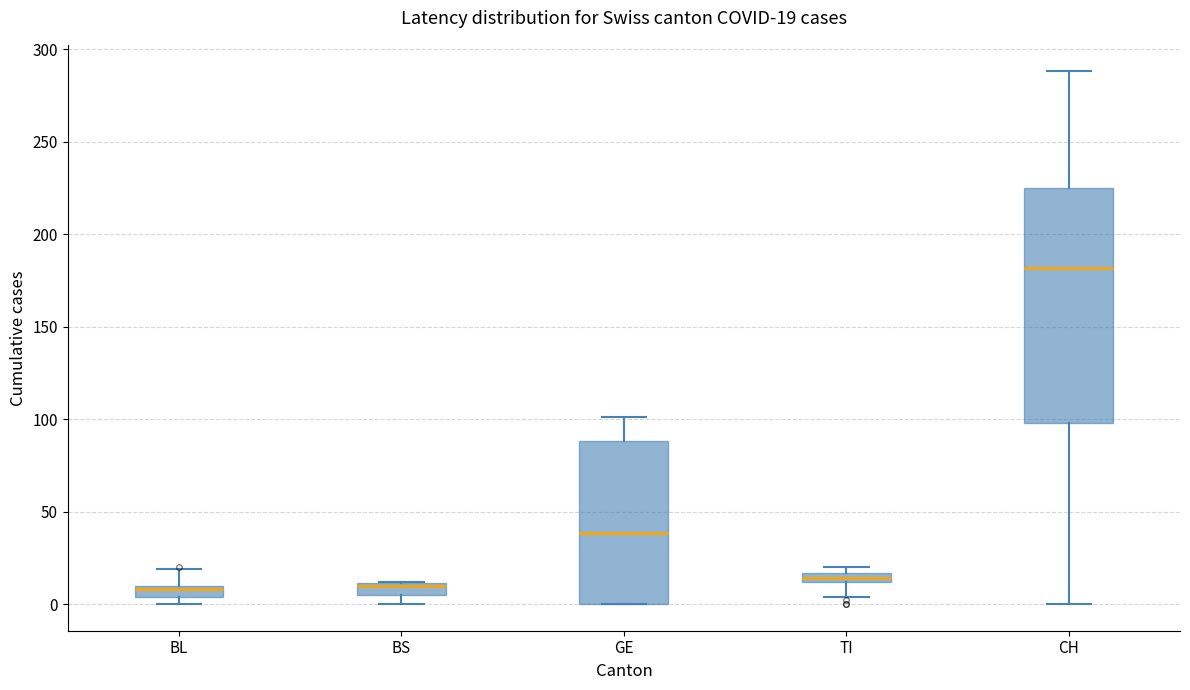

Comparing the boxes themselves (not the whiskers), which one is the tallest?

CH